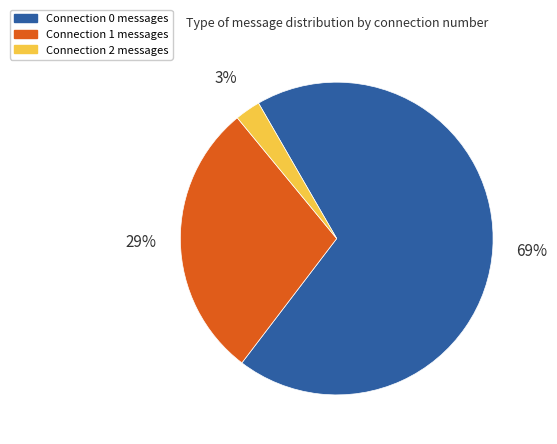

Which category accounts for the majority?

Connection 0 messages